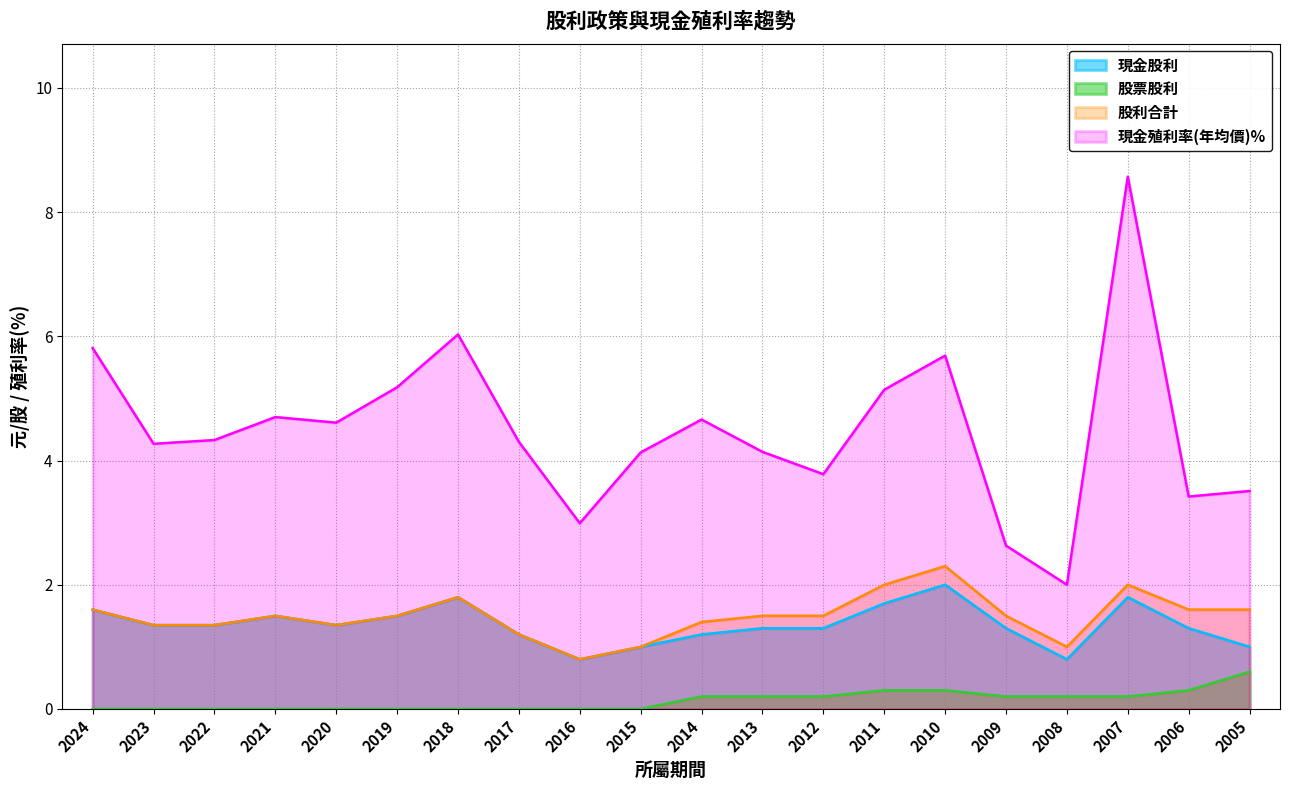

List the labels in order of 股票股利 value, largest first.

2005, 2011, 2010, 2006, 2014, 2013, 2012, 2009, 2008, 2007, 2024, 2023, 2022, 2021, 2020, 2019, 2018, 2017, 2016, 2015